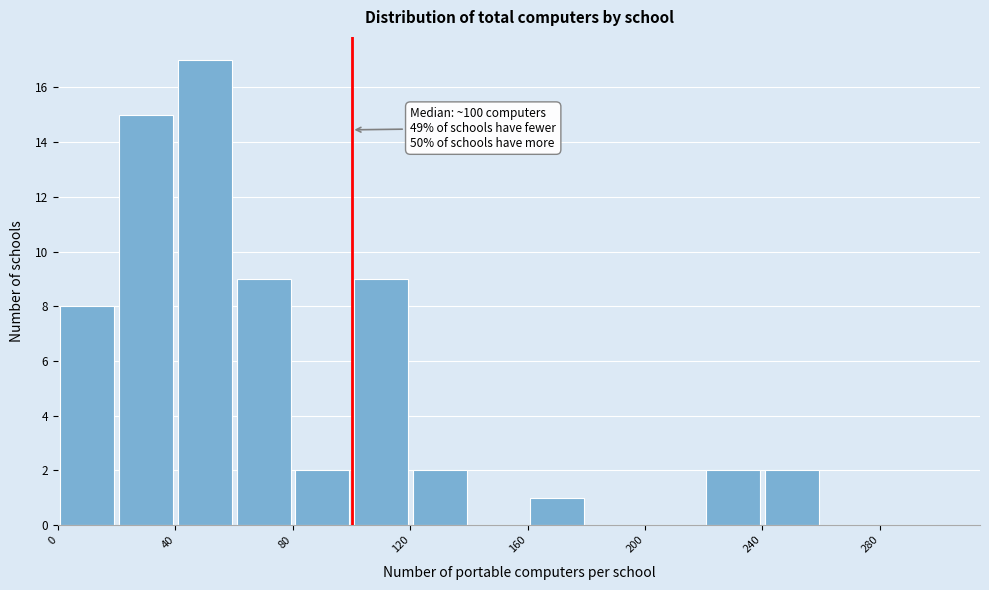

Over which range of the x-axis is the bar tallest?

40 to 60